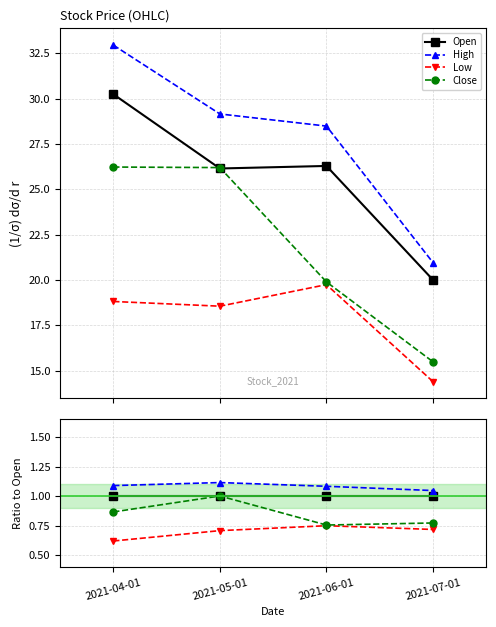

Is the value of Low at 2021-07-01 greater than the value of High at 2021-07-01?

No